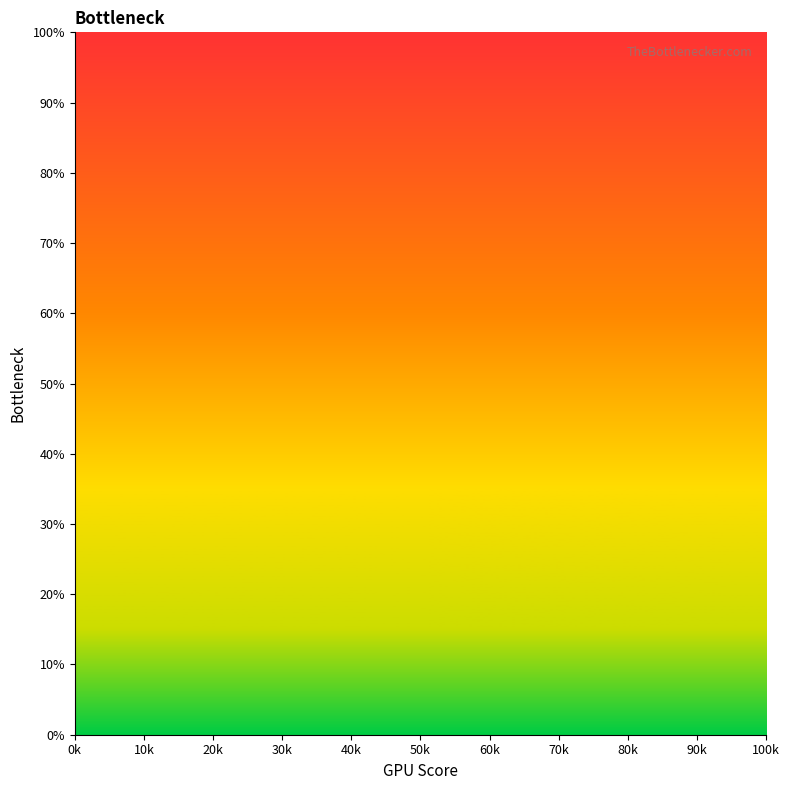

Which has a higher value, 50k or 20k?

20k